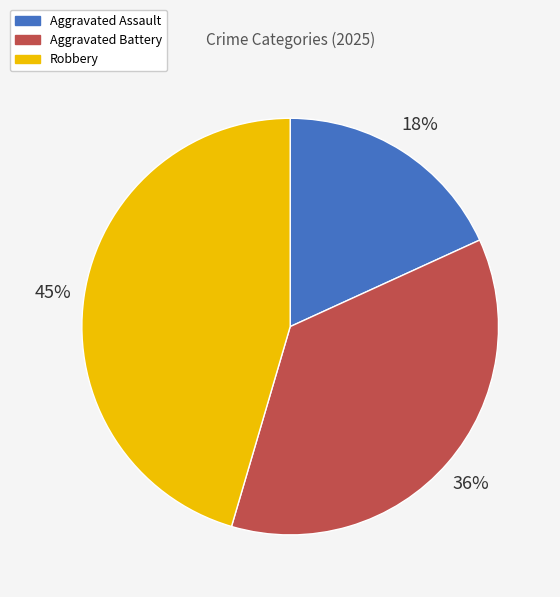

What is the ratio of the value at Aggravated Battery to the value at Robbery?

0.8